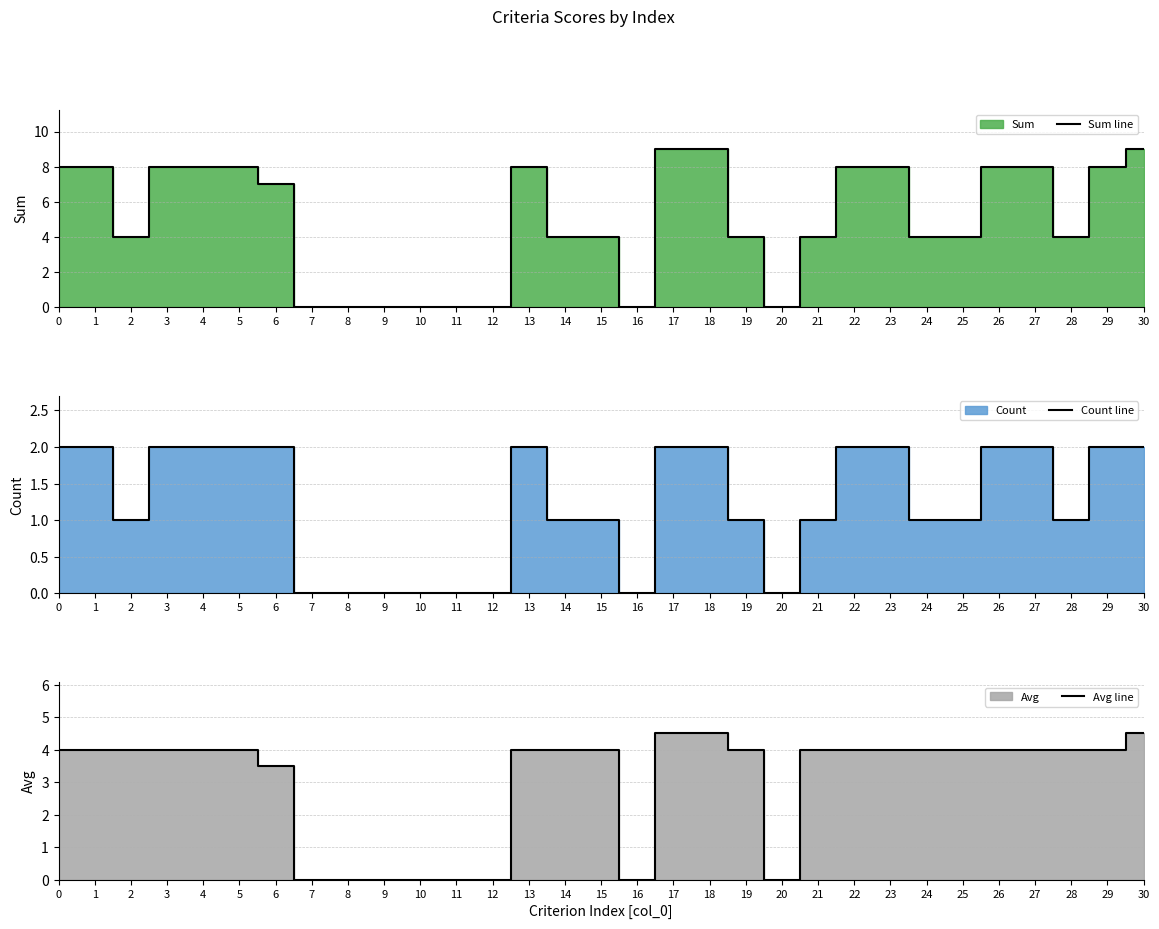

How many lines are shown in the chart?

3